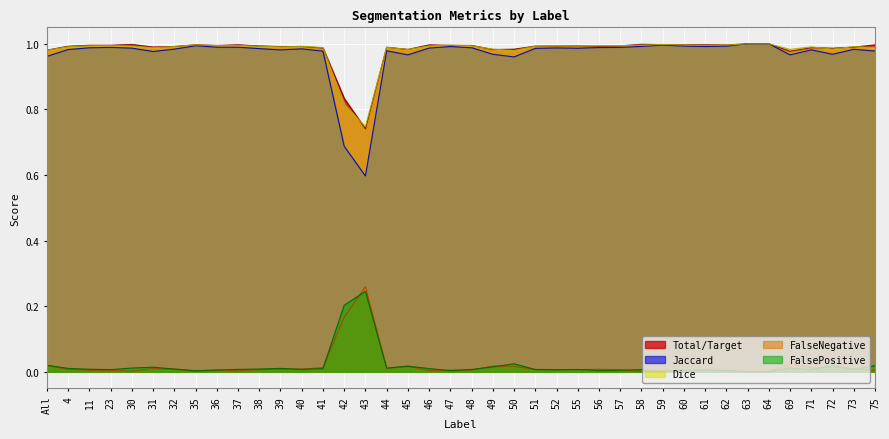

Which category has the lowest value across all series?

63